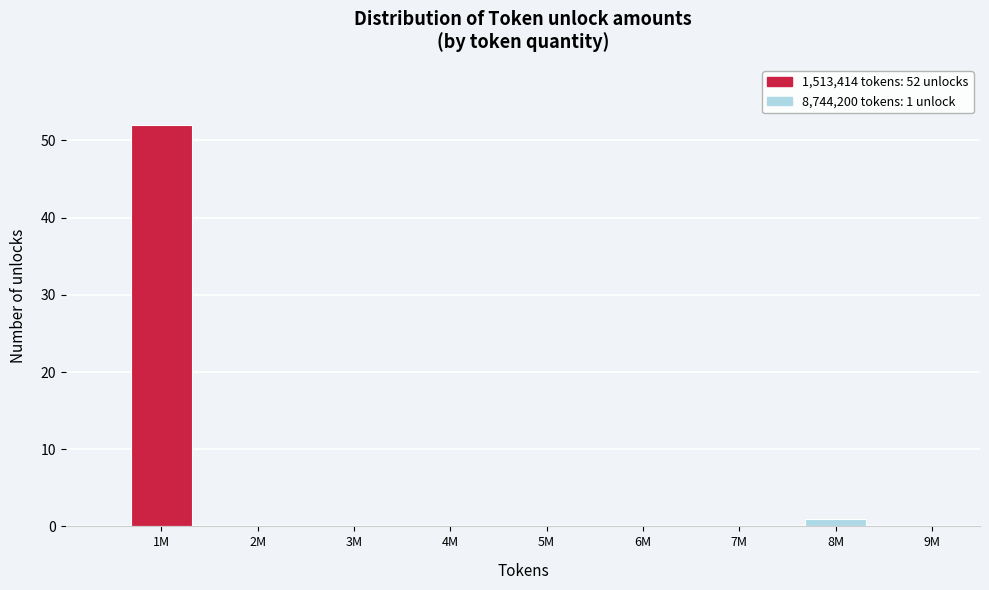

Reading left to right, list all the values displayed in this chart.

1M=52	2M=0	3M=0	4M=0	5M=0	6M=0	7M=0	8M=1	9M=0